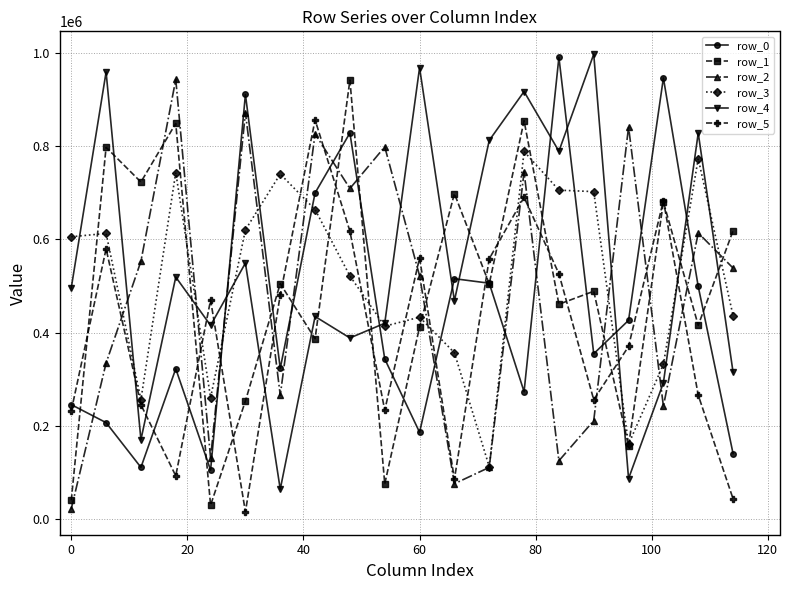

At how many categories does at least one series exceed 577981?

19